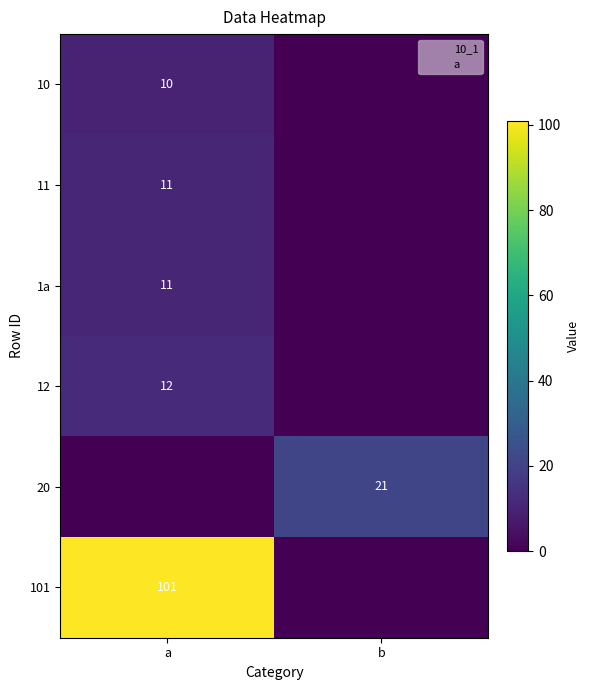

How many data points in 20 are less than 21?

1